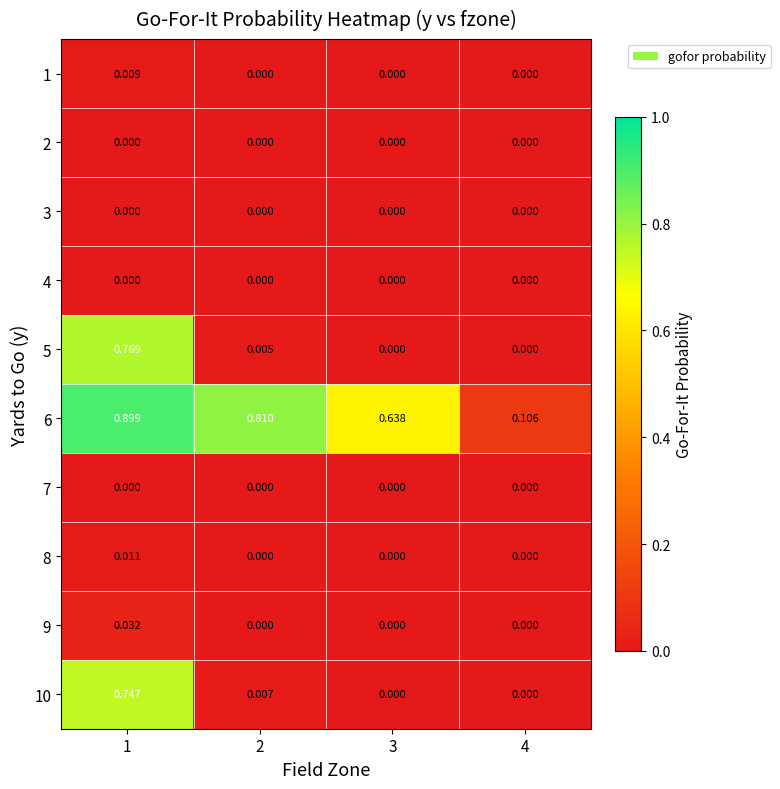

What is the total value across all series at 3?

0.6